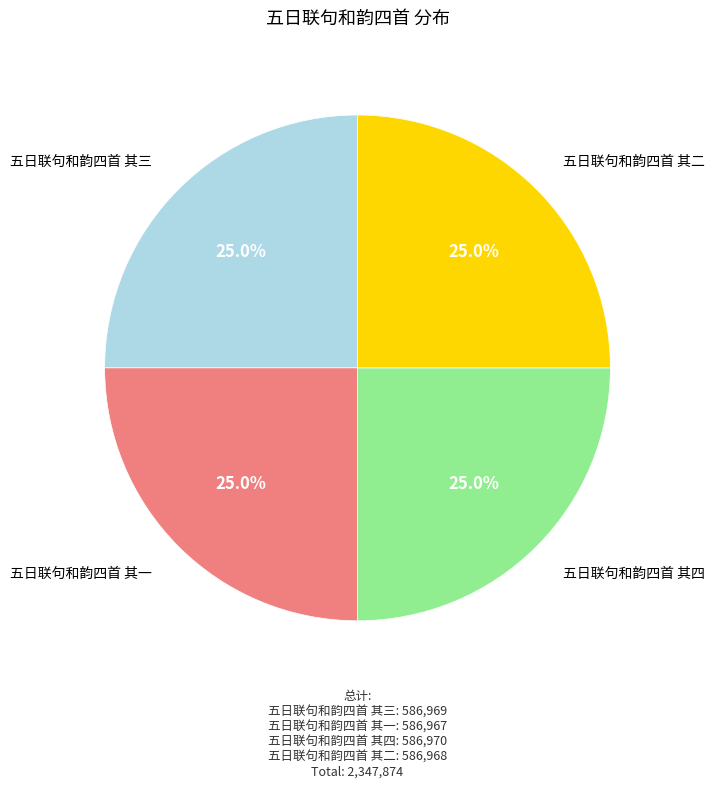

What is the ratio of the value at 五日联句和韵四首 其四 to the value at 五日联句和韵四首 其三?

1.0